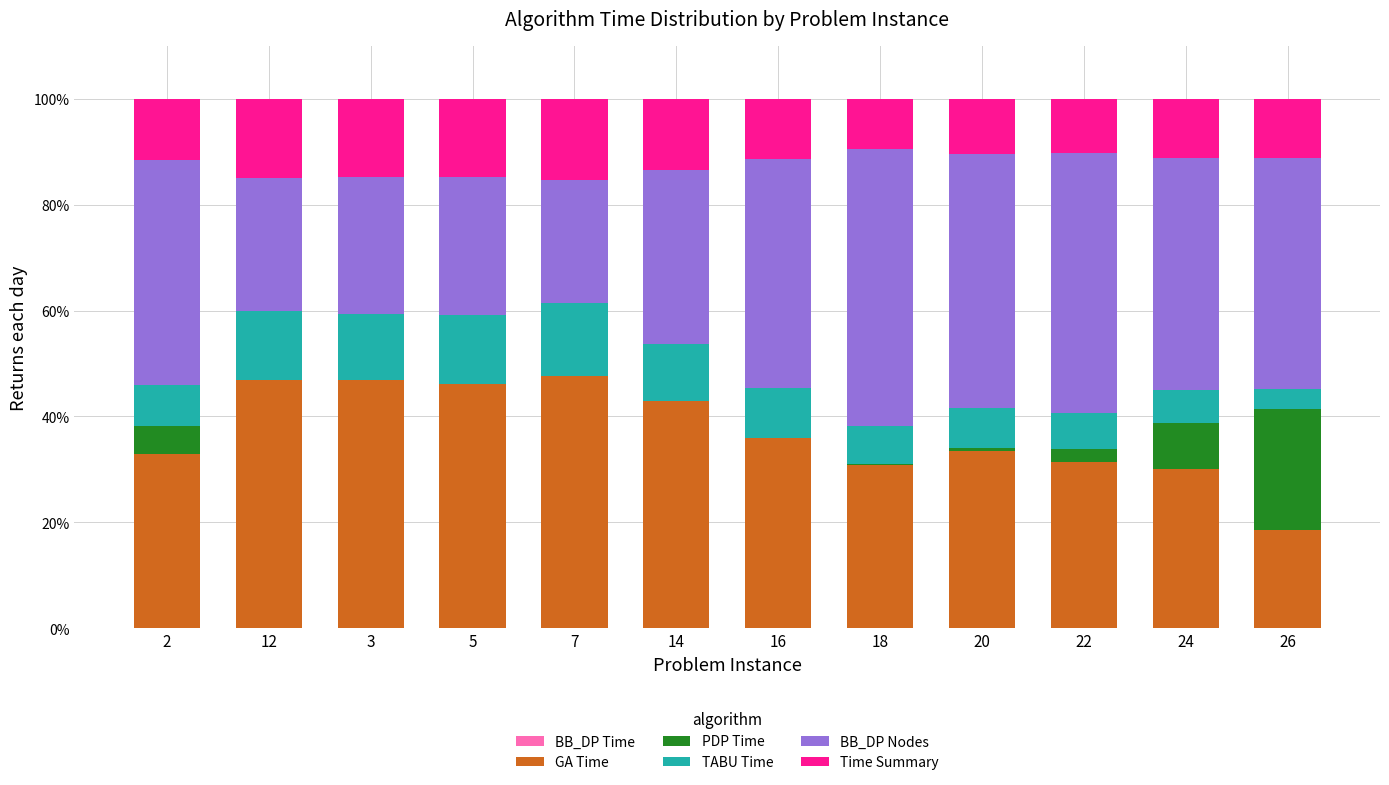

Is it true that BB_DP Nodes equals 66.3 at 2?

False